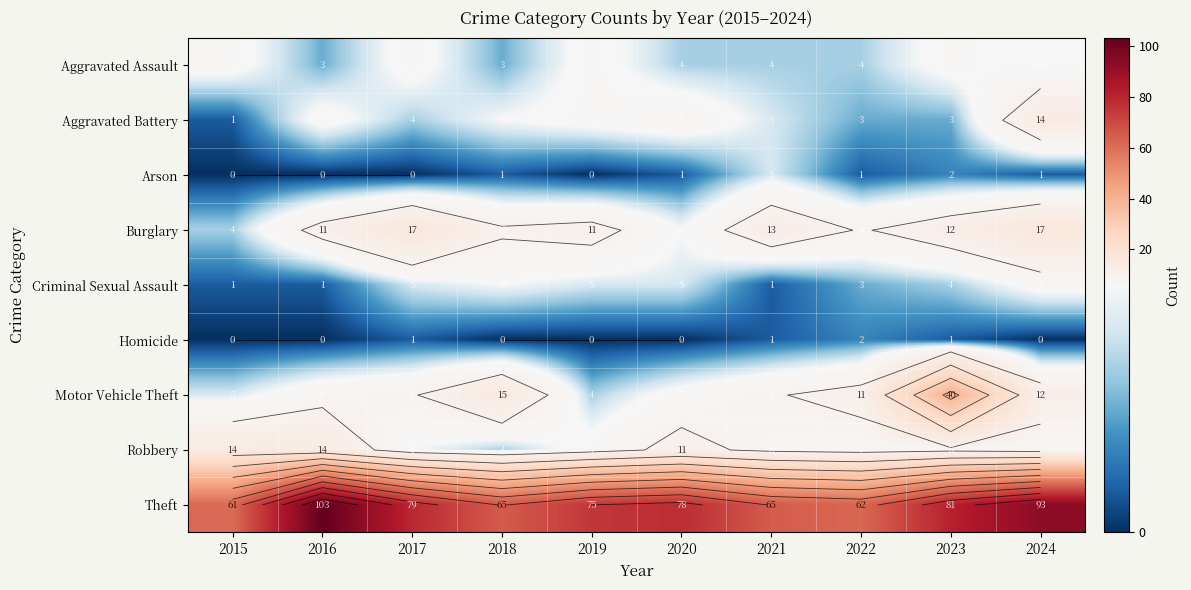

At which category does the chart reach its minimum across all series?

2015